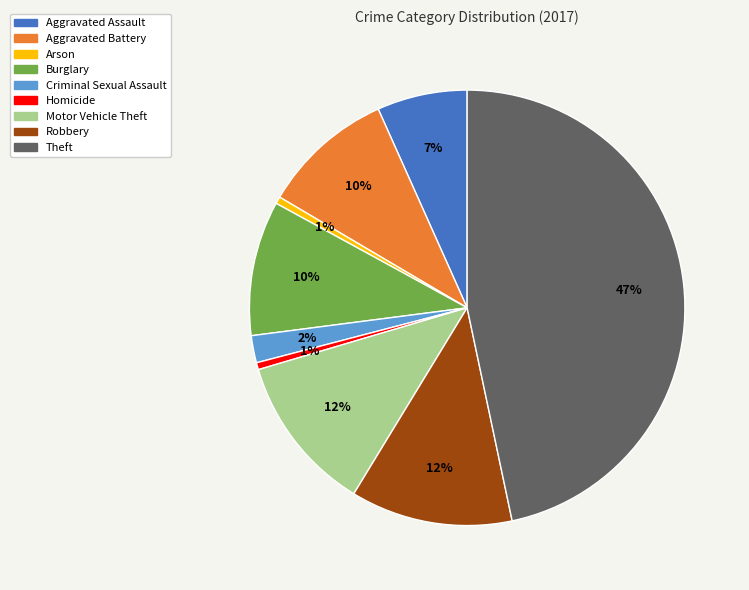

Which category has the biggest portion of the pie?

Theft